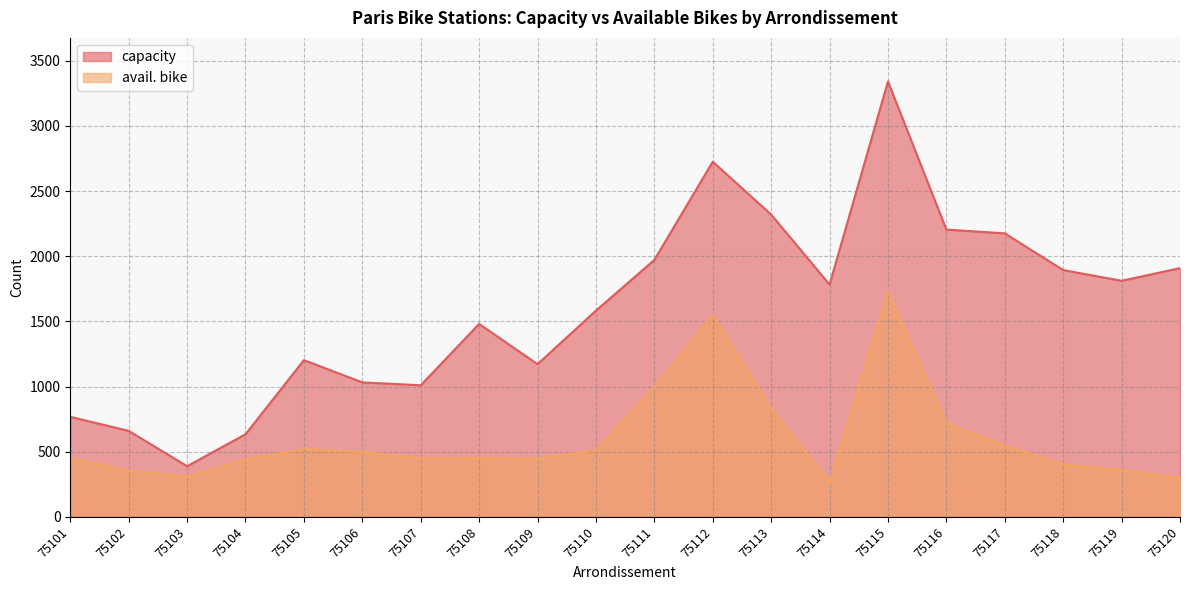

Reading left to right, extract all data points from this chart.

capacity: 768	660	389	634	1203	1032	1010	1481	1172	1583	1972	2726	2320	1783	3342	2205	2176	1894	1812	1909
avail. bike: 453	354	309	441	520	499	451	454	447	510	993	1549	833	264	1729	719	547	403	361	296